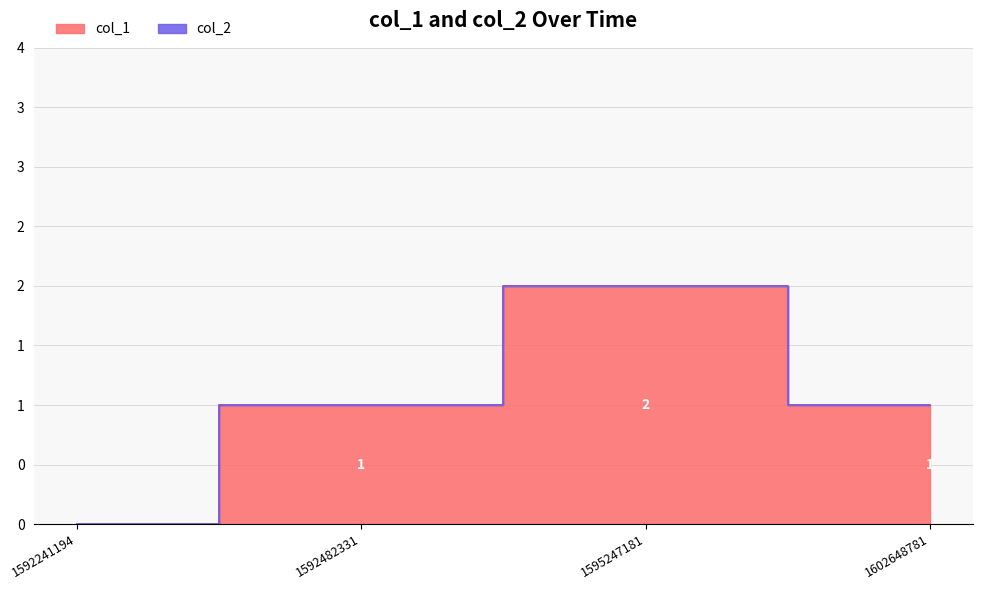

Rank the categories by value from lowest to highest.

1592241194, 1592482331, 1602648781, 1595247181